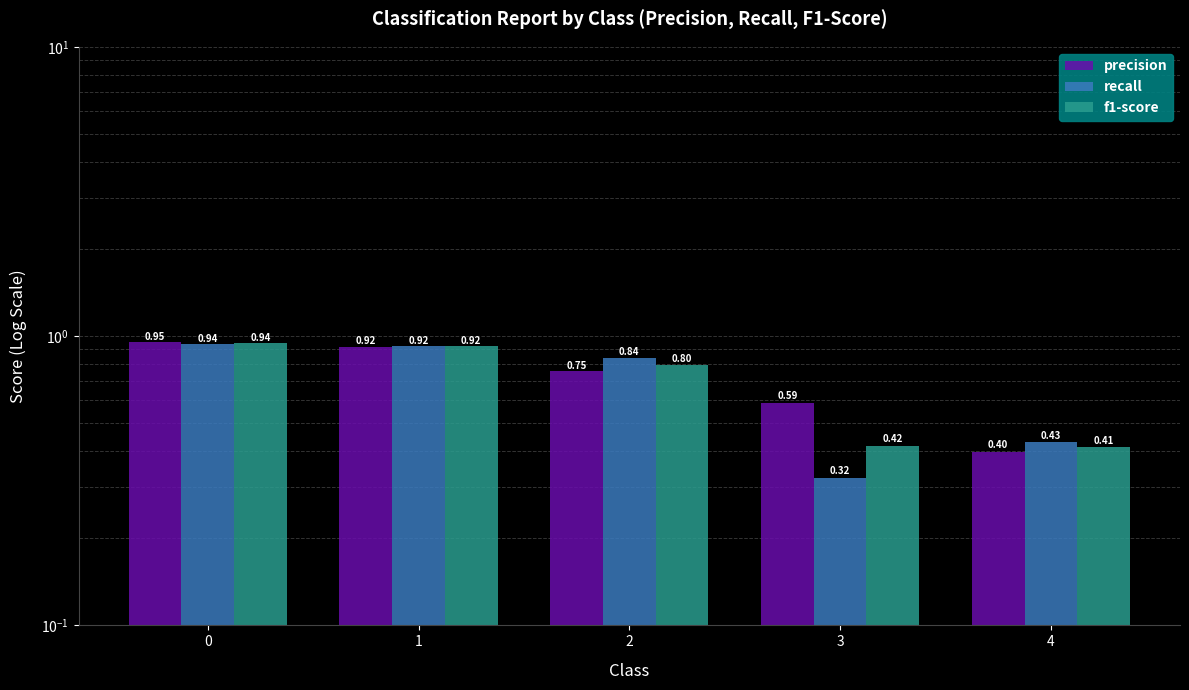

What is the sum of all precision values?

3.6